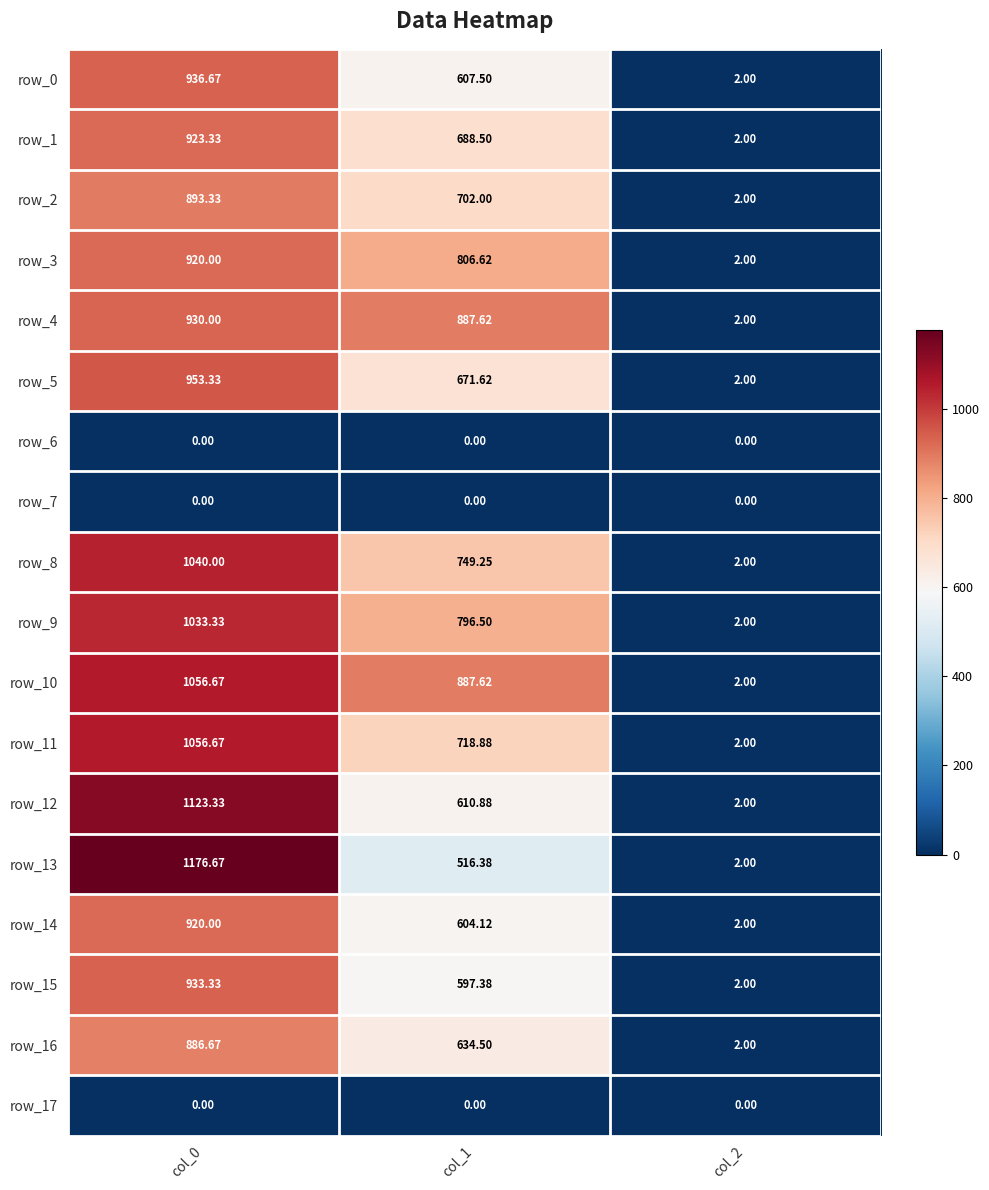

Which series has the largest range (max minus min)?

row_13